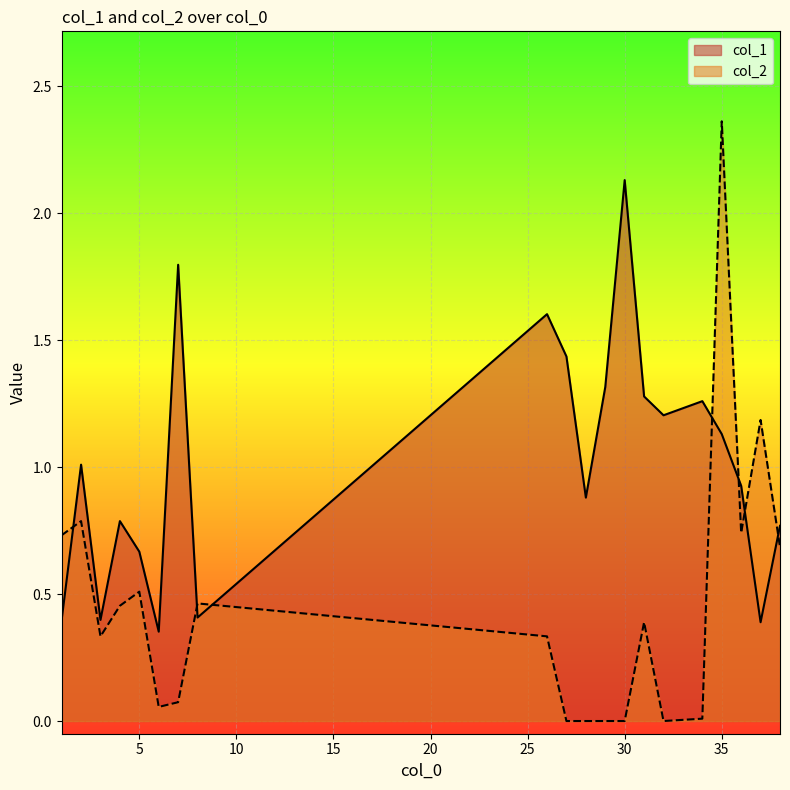

Which category has the lowest value in the col_1 series?

6